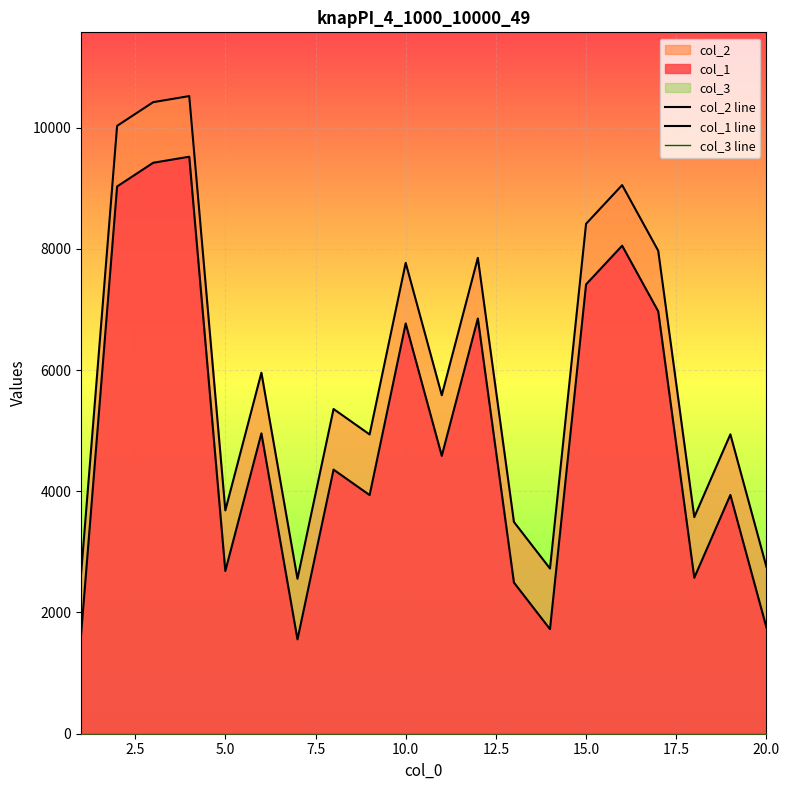

The col_3 line series shows 1 at 10. True or false?

False